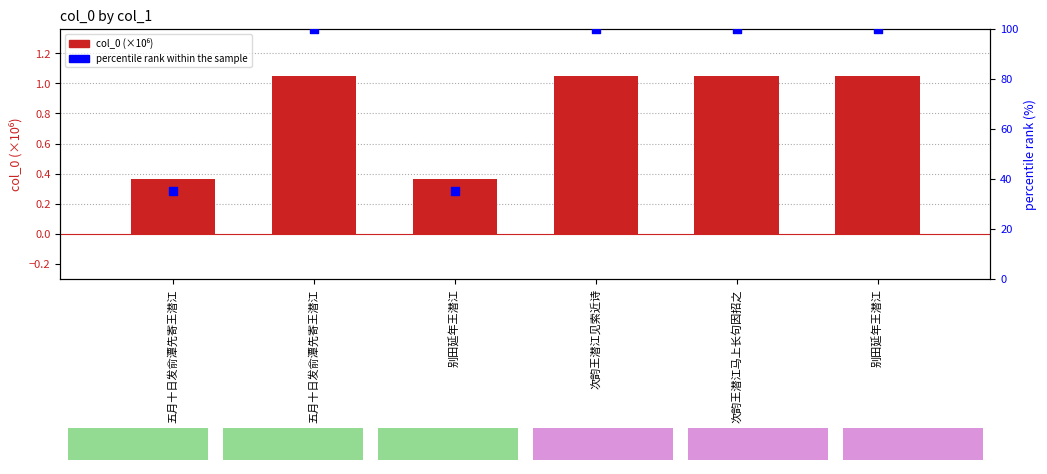

Which series has the largest Y range (max minus min)?

percentile rank within the sample